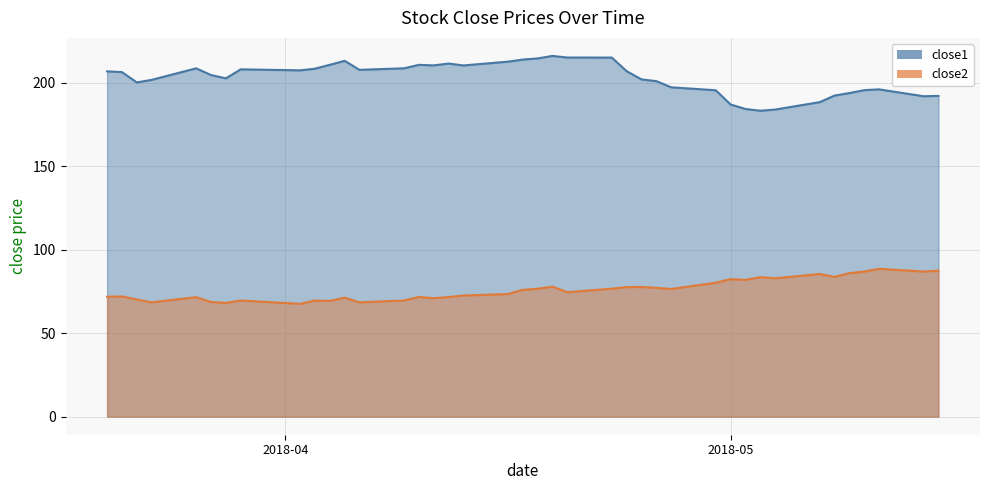

Rank the series by their average value, from lowest to highest.

close2, close1